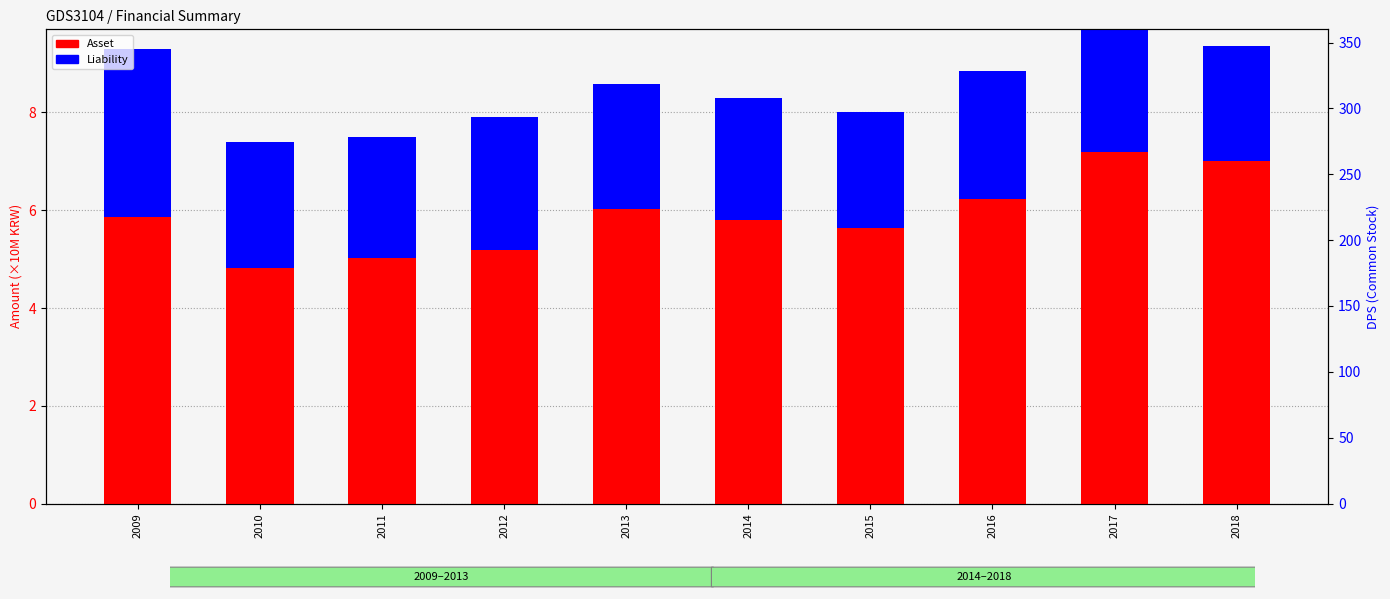

What is the sum of all Asset (billion KRW) values?

58.8